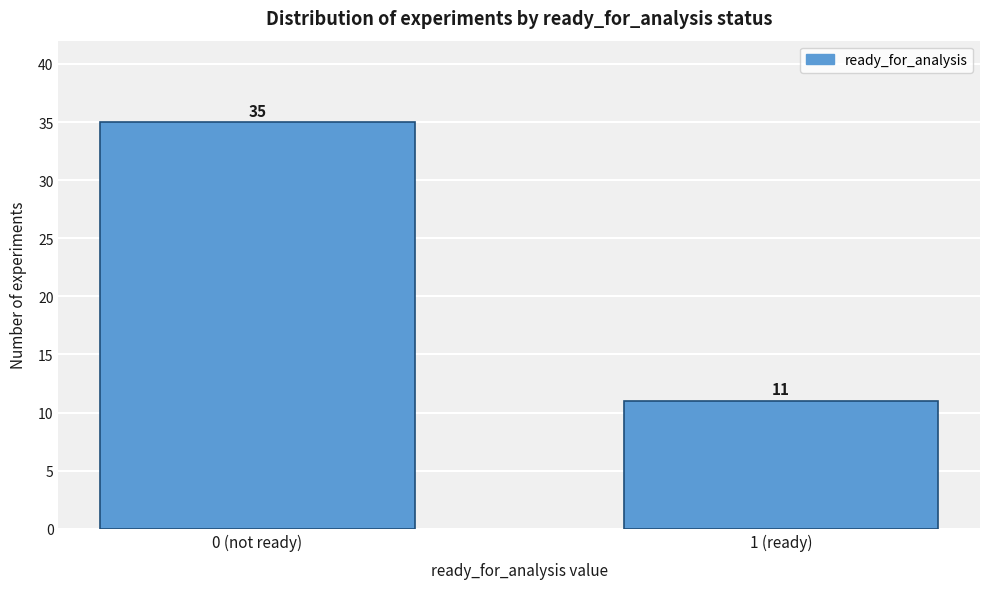

Reading left to right, transcribe all the data shown in this chart.

35	11